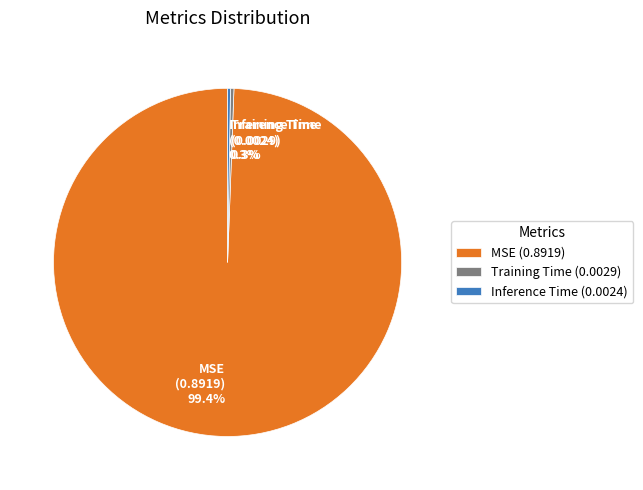

To the nearest percent, what is the combined percentage of MSE and Training Time?

100%